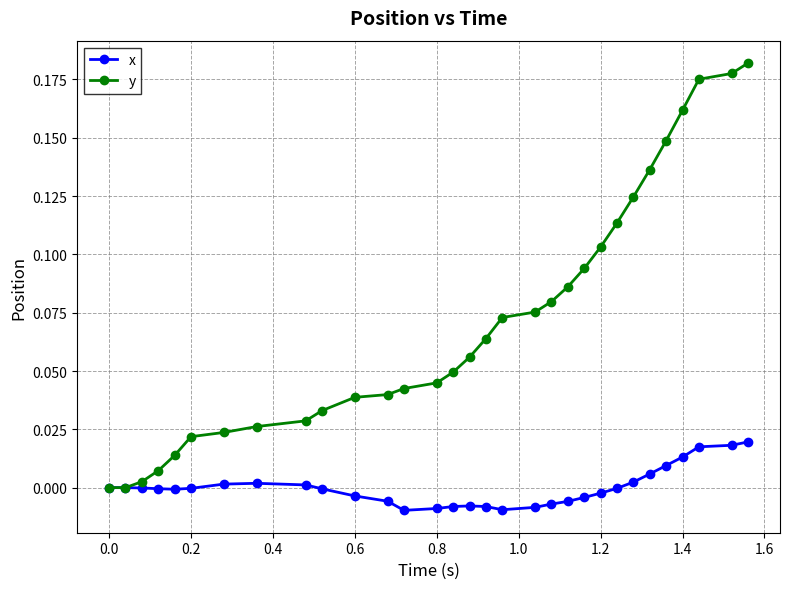

True or false: x has more than 1 points higher than both neighbors.

True